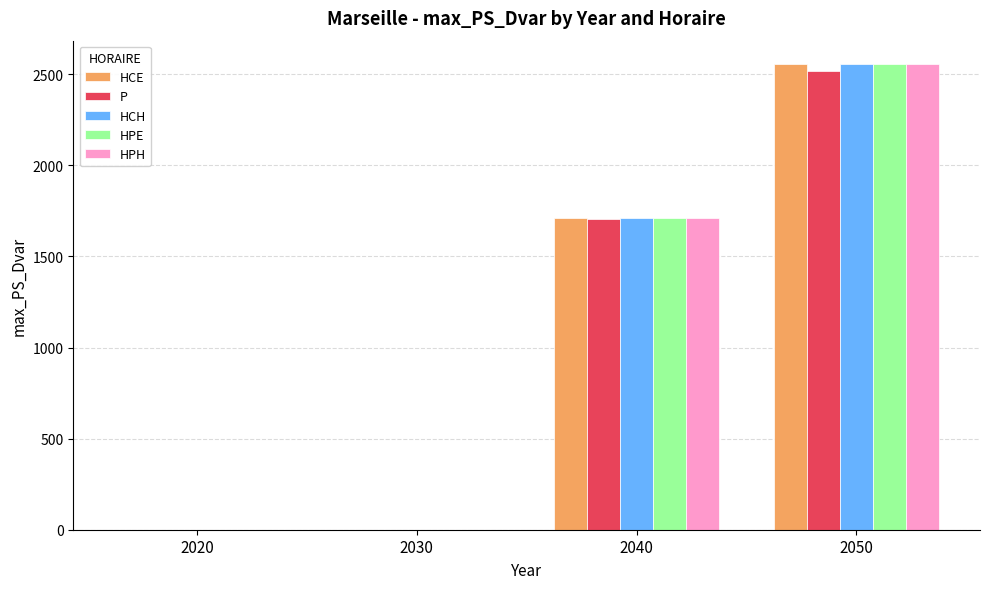

The value of P at 2050 is 4481.4. True or false?

False